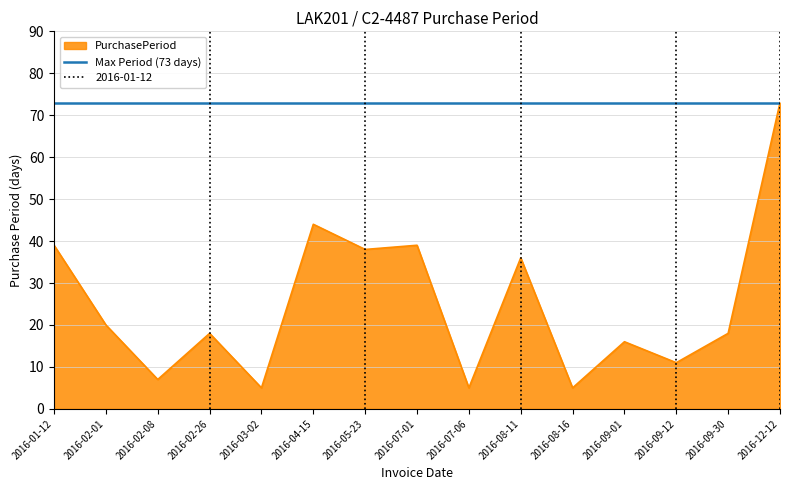

At which category does the chart reach its minimum across all series?

2016-03-02